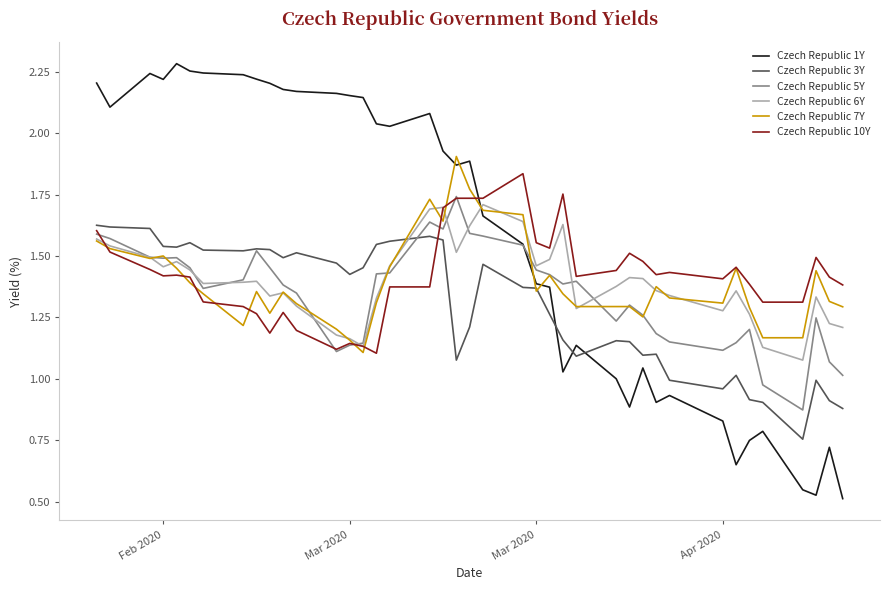

True or false: Czech Republic 10Y and Czech Republic 1Y intersect in this chart.

True